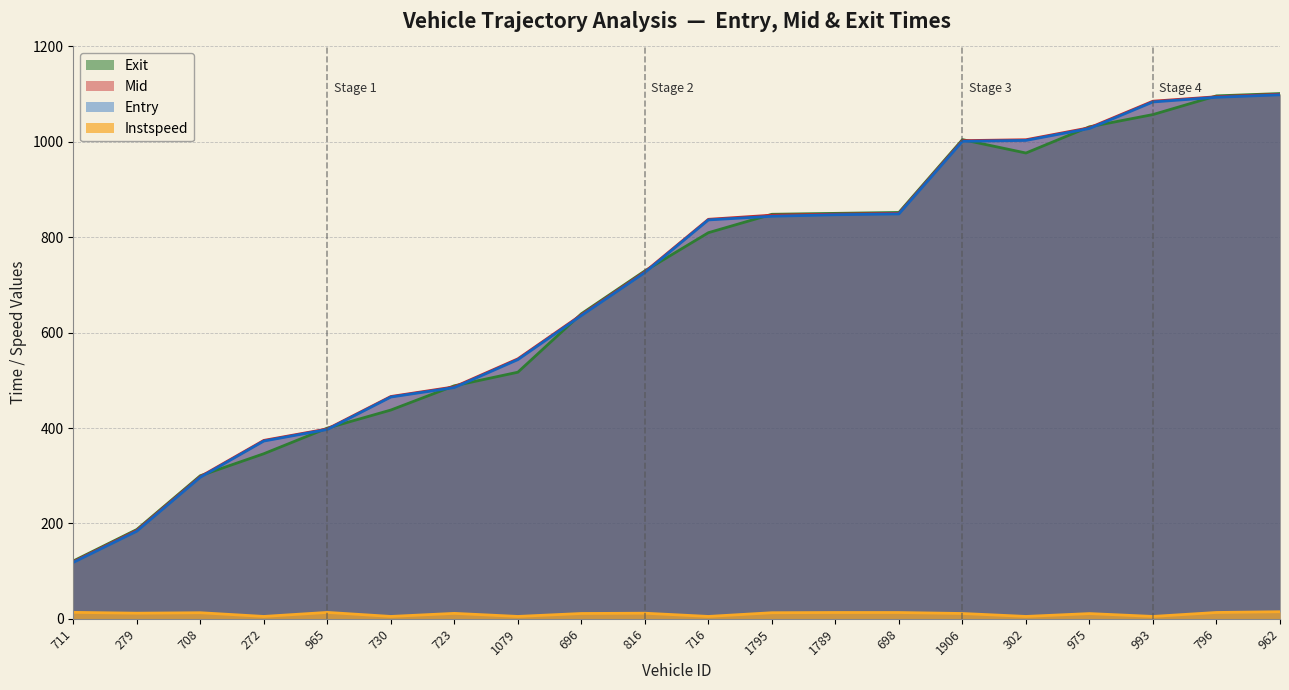

At which category is the sum across all series the highest?

962